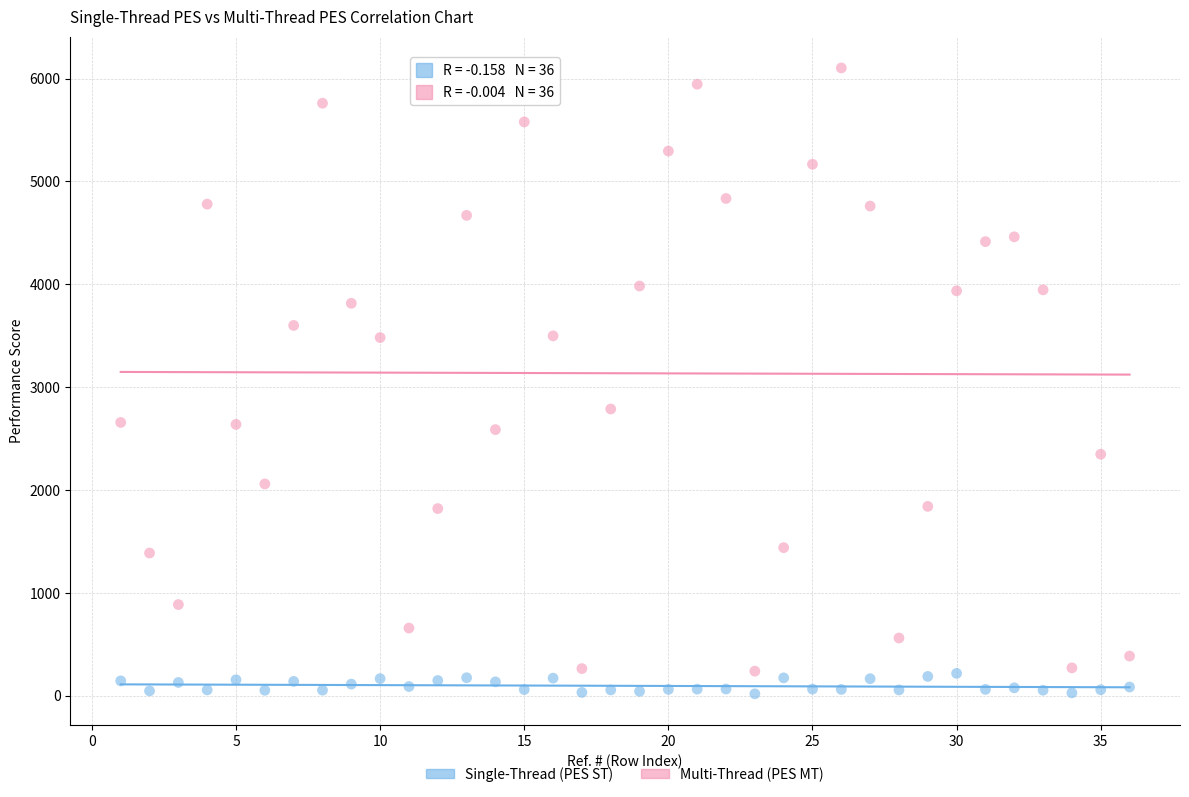

Which series reaches the minimum Y coordinate?

Single-Thread (PES ST)